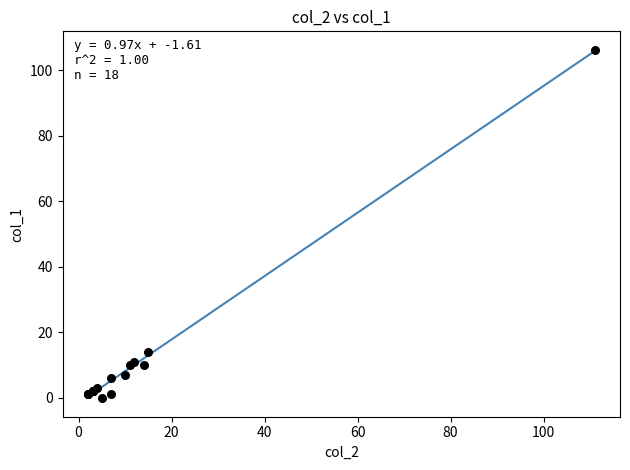

What Y value in the scatter plot is closest to 53?

14